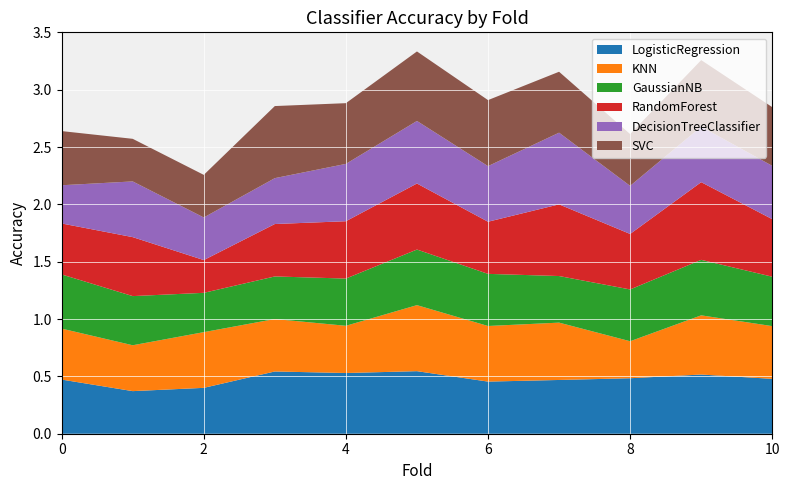

Reading left to right, transcribe all the data shown in this chart.

LogisticRegression: 0=0.5	1=0.4	2=0.4	3=0.5	4=0.5	5=0.5	6=0.5	7=0.5	8=0.5	9=0.5	10=0.5
KNN: 0=0.4	1=0.4	2=0.5	3=0.5	4=0.4	5=0.6	6=0.5	7=0.5	8=0.3	9=0.5	10=0.5
GaussianNB: 0=0.5	1=0.4	2=0.3	3=0.4	4=0.4	5=0.5	6=0.5	7=0.4	8=0.5	9=0.5	10=0.4
RandomForest: 0=0.4	1=0.5	2=0.3	3=0.5	4=0.5	5=0.6	6=0.5	7=0.6	8=0.5	9=0.7	10=0.5
DecisionTreeClassifier: 0=0.3	1=0.5	2=0.4	3=0.4	4=0.5	5=0.5	6=0.5	7=0.6	8=0.4	9=0.5	10=0.5
SVC: 0=0.5	1=0.4	2=0.4	3=0.6	4=0.5	5=0.6	6=0.6	7=0.5	8=0.5	9=0.6	10=0.5